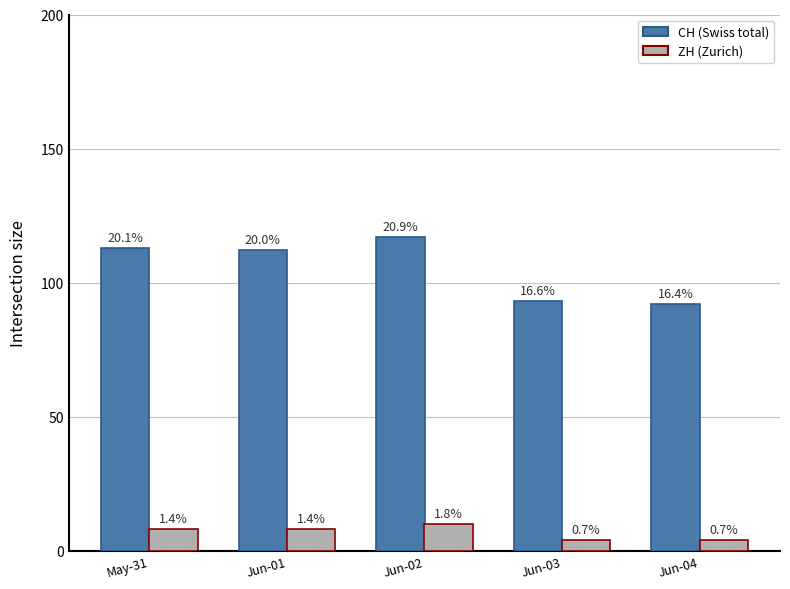

Does the chart contain stacked bars?

No